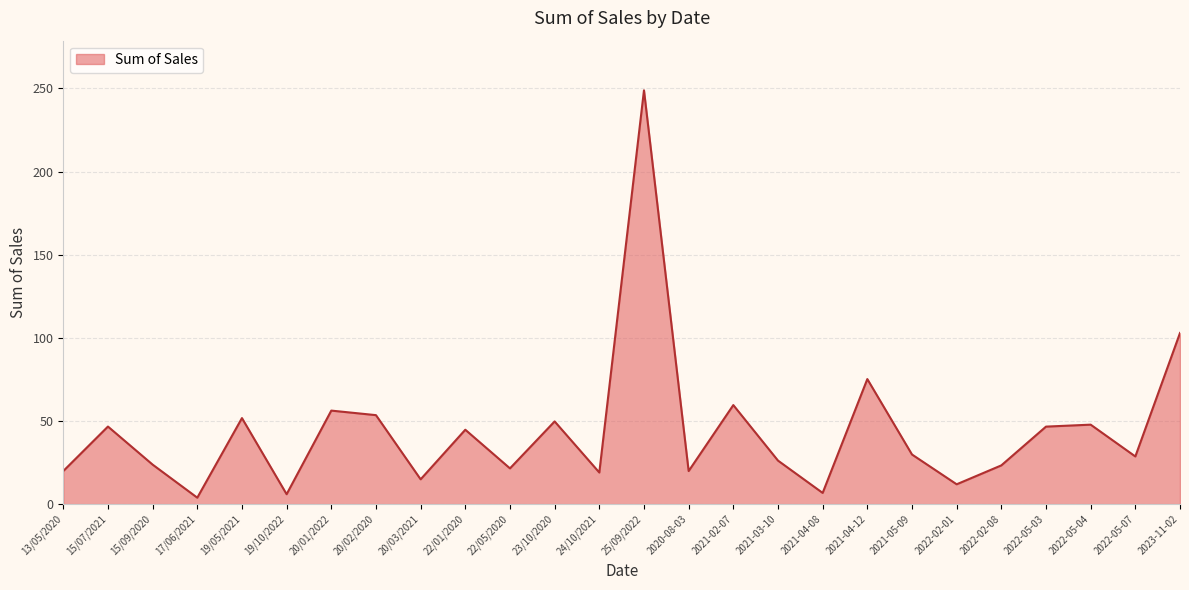

What is the greatest value displayed?

248.8